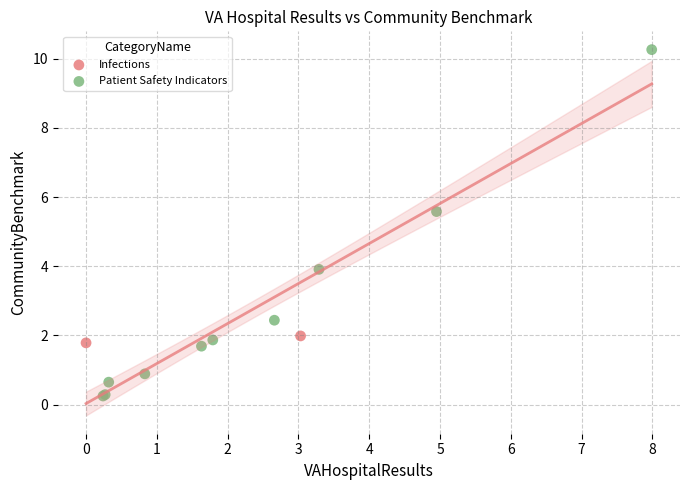

What are all the series names shown in the legend?

Infections, Patient Safety Indicators